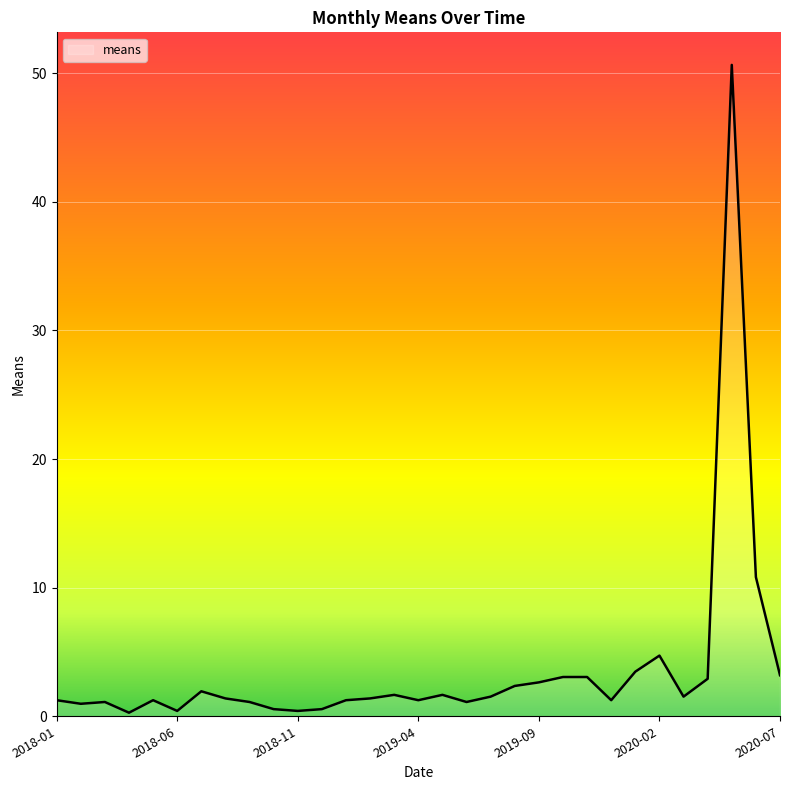

Count the number of categories in the chart.

31